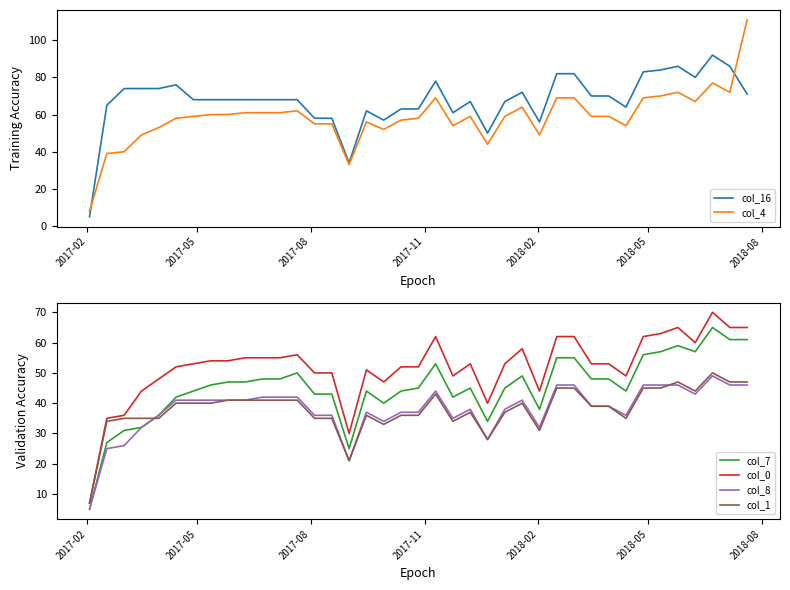

True or false: col_8 has more than 1 interior local peaks.

True